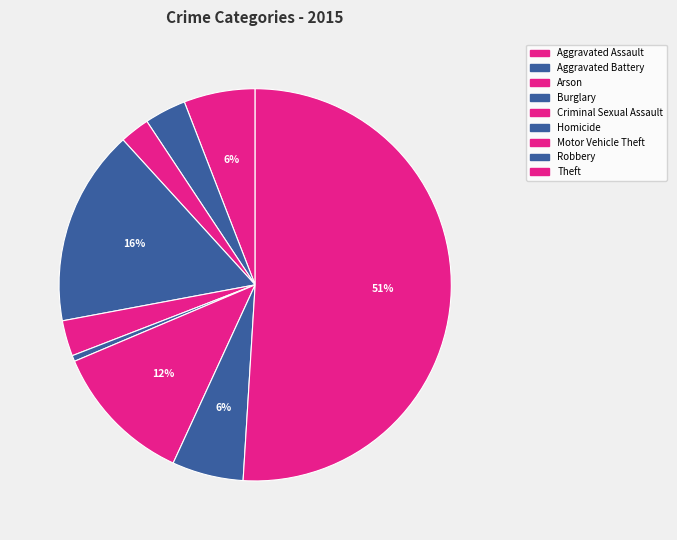

How many slices are in this pie chart?

9